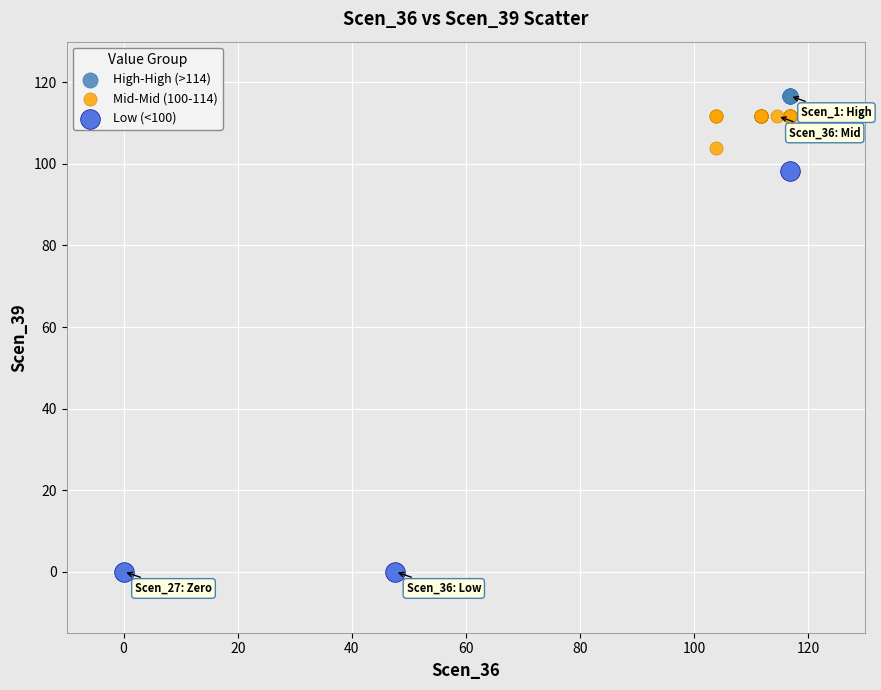

Which series reaches the minimum Y coordinate?

Low (<100)